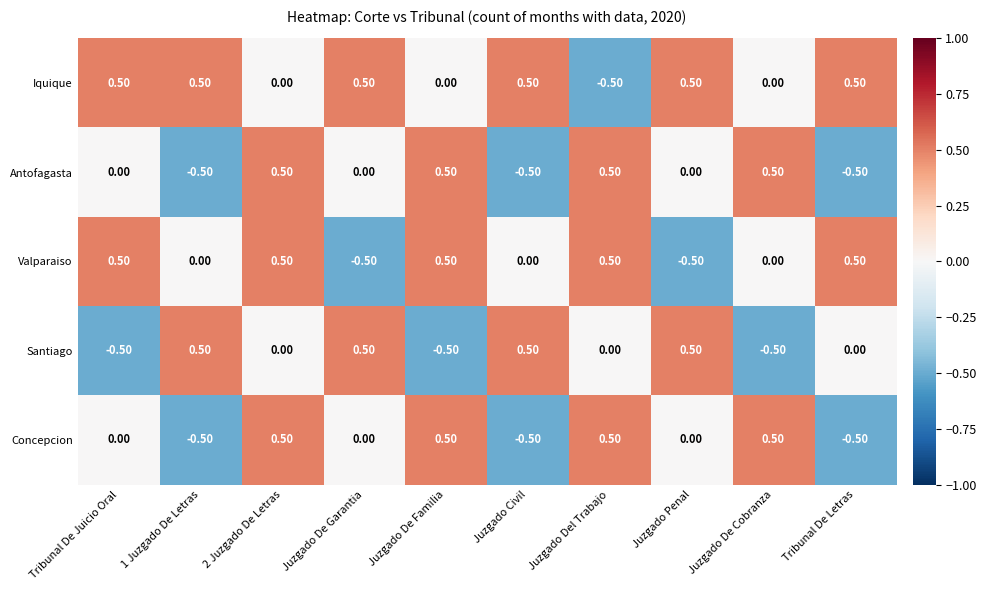

What is the smallest value displayed?

-0.5